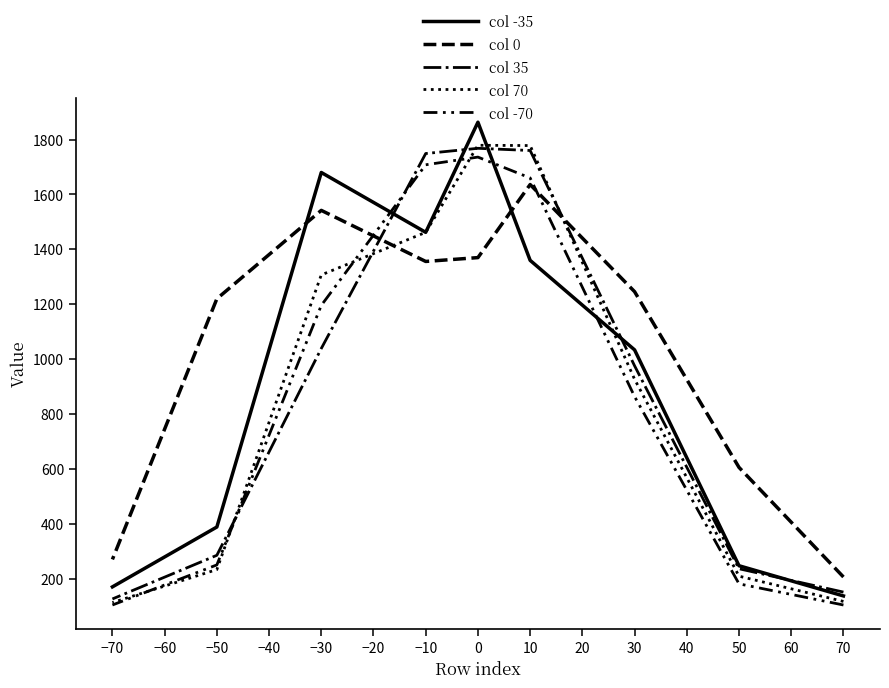

What is the greatest value displayed?

1863